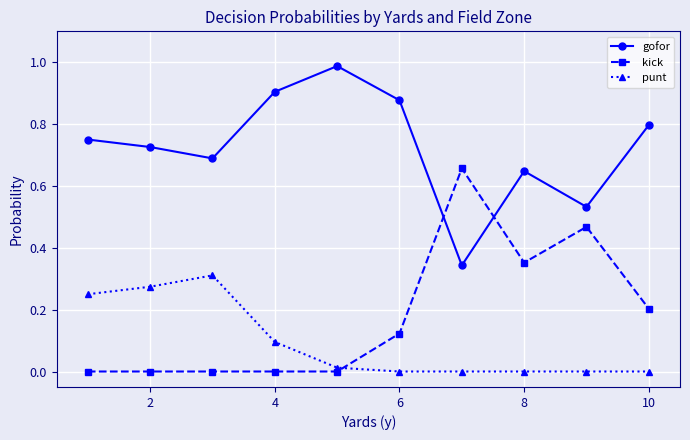

List the series in order of their peak value, highest first.

gofor, kick, punt